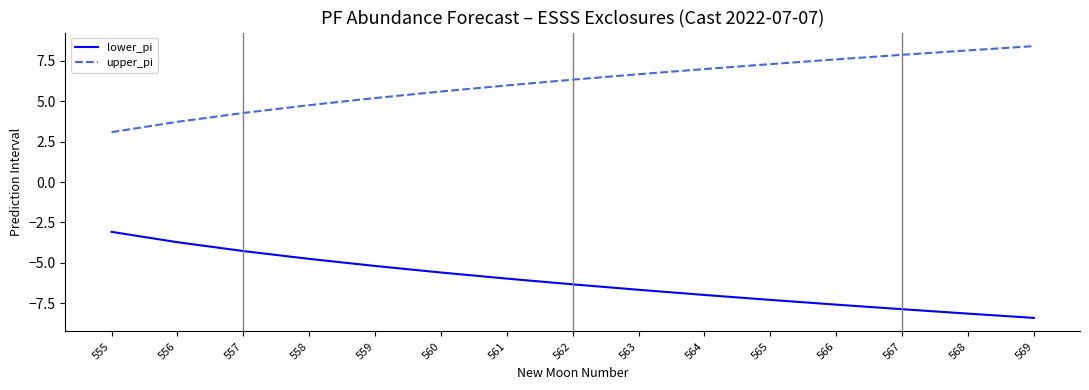

What is the difference between the highest and lowest values at 565?

14.6